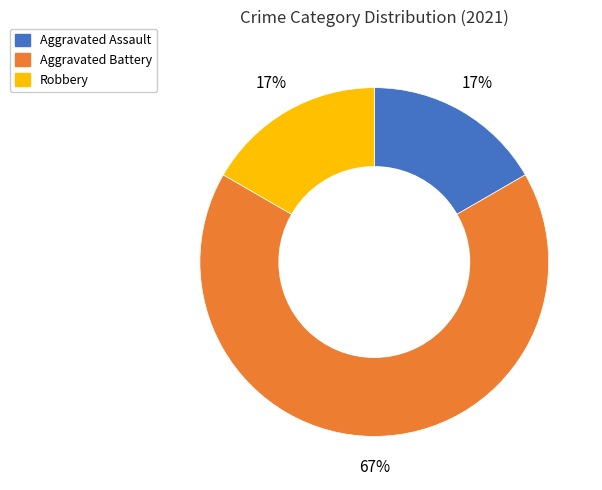

Is the sum of Aggravated Battery and Robbery greater than half?

Yes